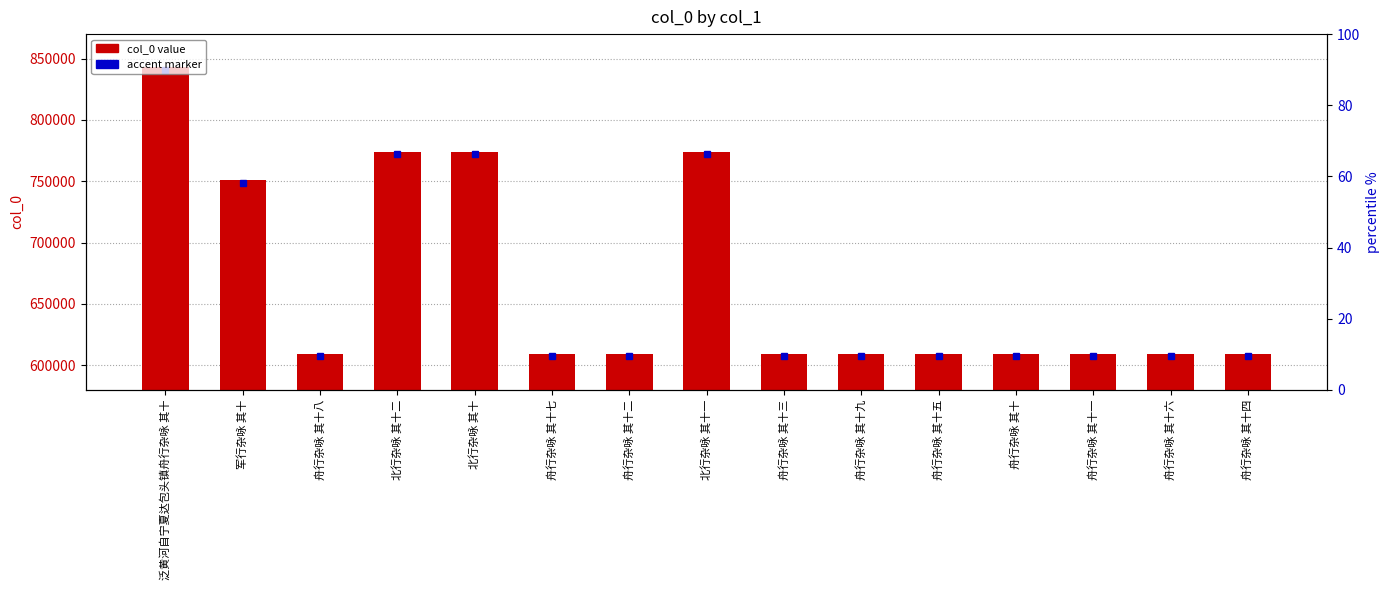

Rank the categories by value from highest to lowest.

泛黄河自宁夏达包头镇舟行杂咏 其十, 北行杂咏 其十二, 北行杂咏 其十一, 北行杂咏 其十, 军行杂咏 其十, 舟行杂咏 其十九, 舟行杂咏 其十八, 舟行杂咏 其十七, 舟行杂咏 其十六, 舟行杂咏 其十五, 舟行杂咏 其十四, 舟行杂咏 其十三, 舟行杂咏 其十二, 舟行杂咏 其十一, 舟行杂咏 其十